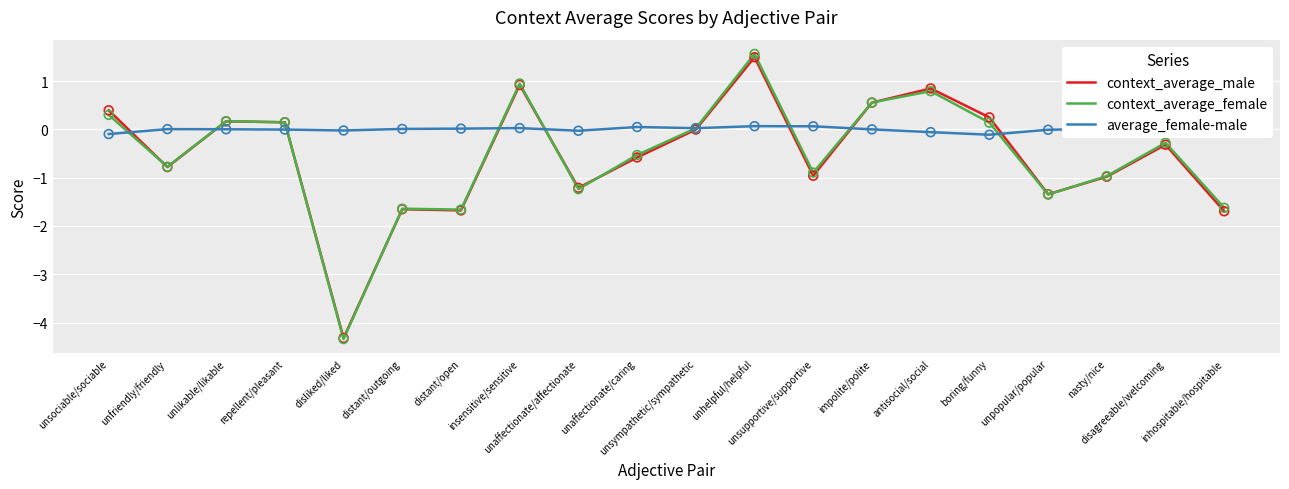

Which series reaches the maximum Y coordinate?

context_average_female